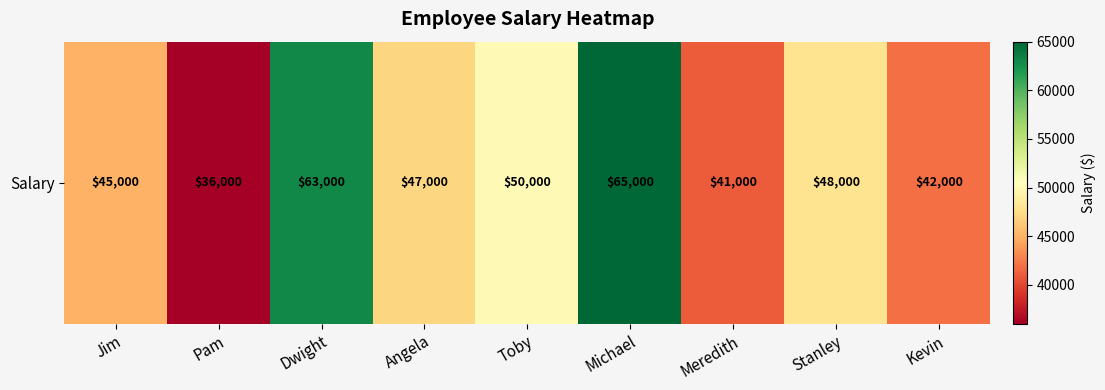

How many categories are shown in the chart?

9